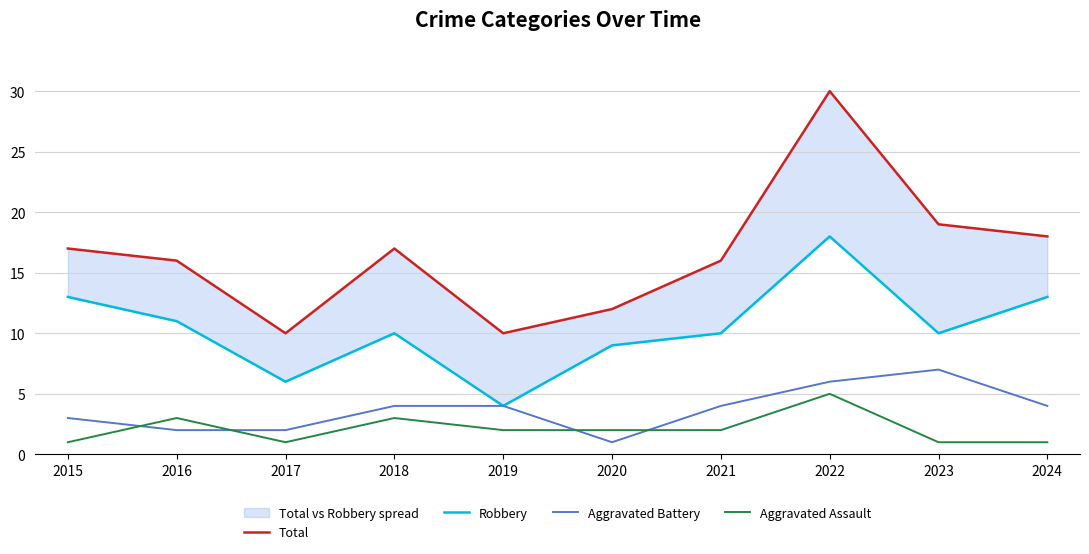

List the series in order of their peak value, highest first.

Total, Robbery, Aggravated Battery, Aggravated Assault